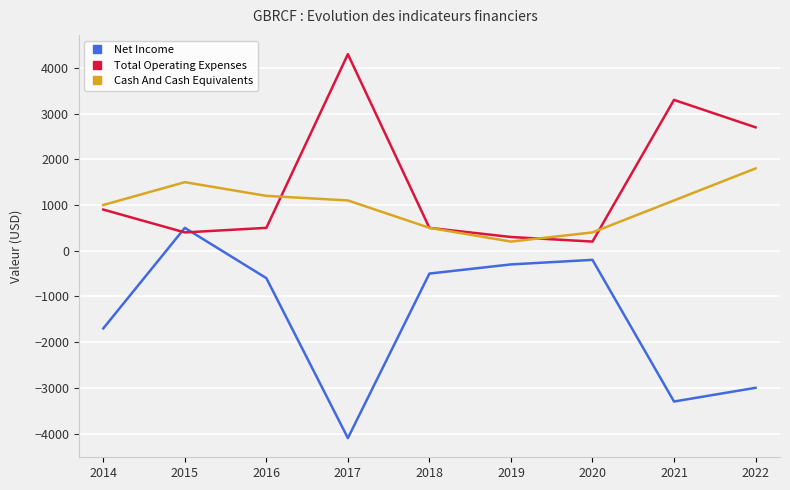

What is the difference between the highest and lowest values at 2018?

1000